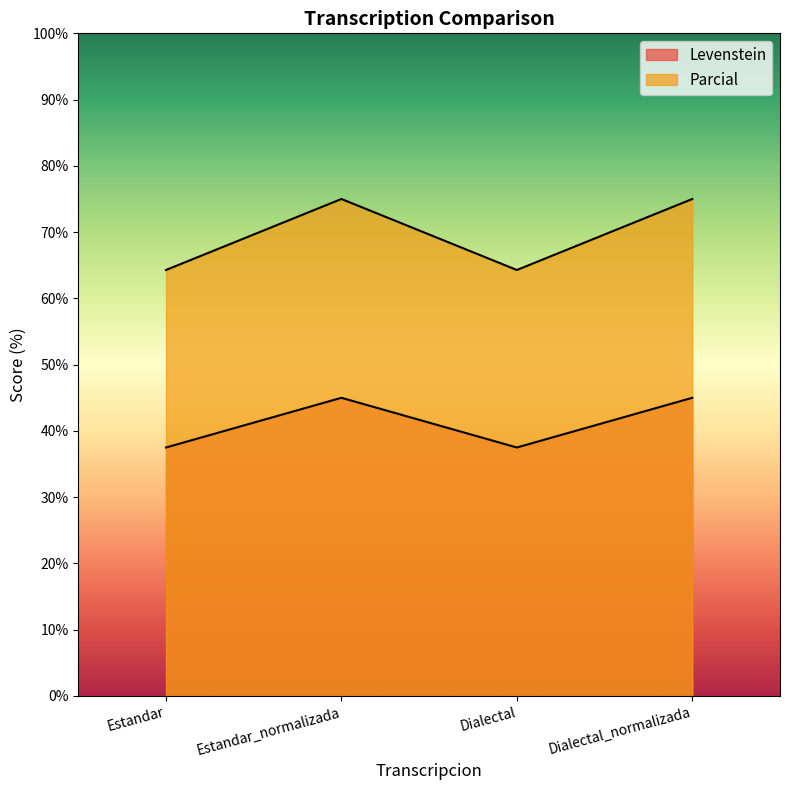

What are all the series names shown in the legend?

Levenstein, Parcial